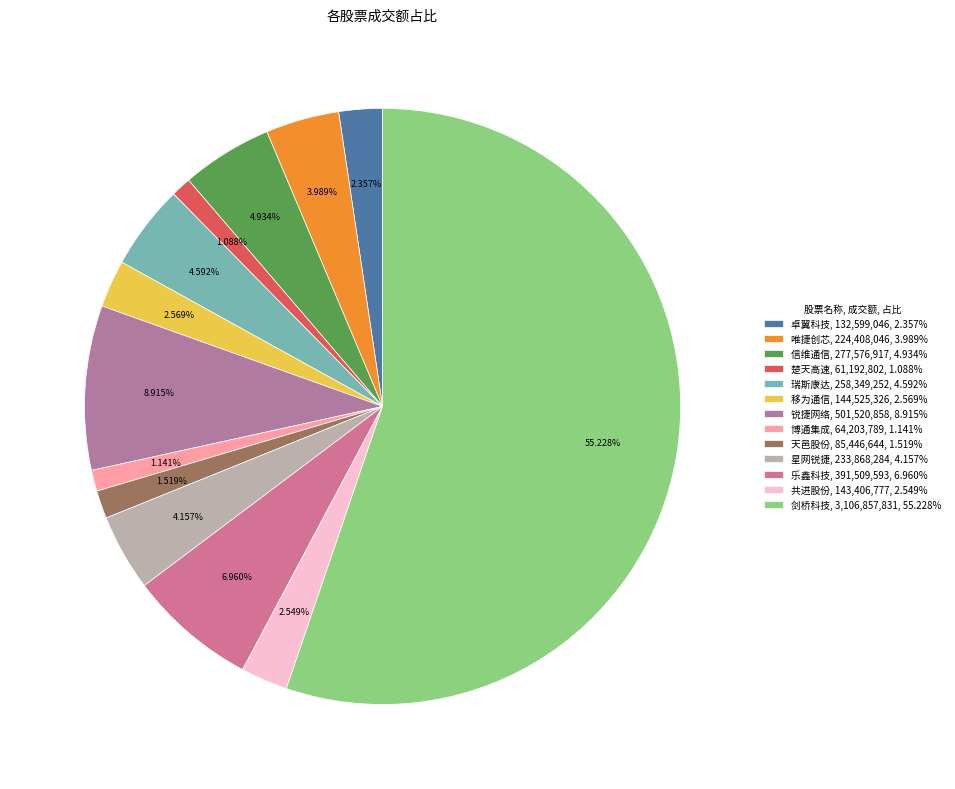

Is it true that 移为通信 is 3% of the pie?

True